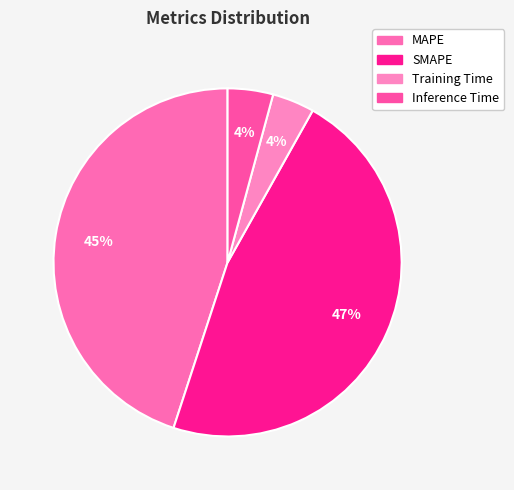

What is the change in value from MAPE to SMAPE?

+0.3